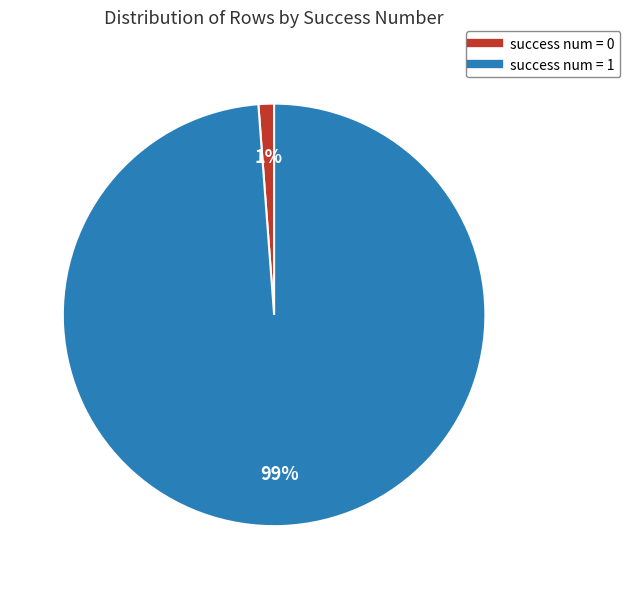

To the nearest percent, what is the difference between the largest and smallest slice percentages?

98%